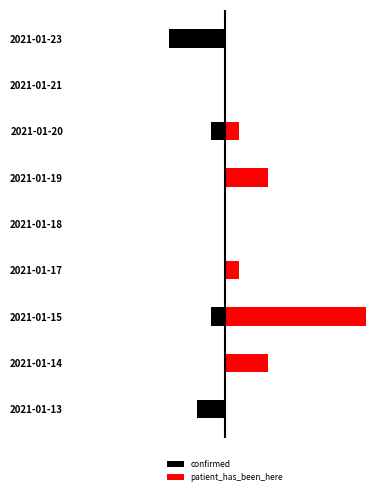

How many bars are there in total?

18